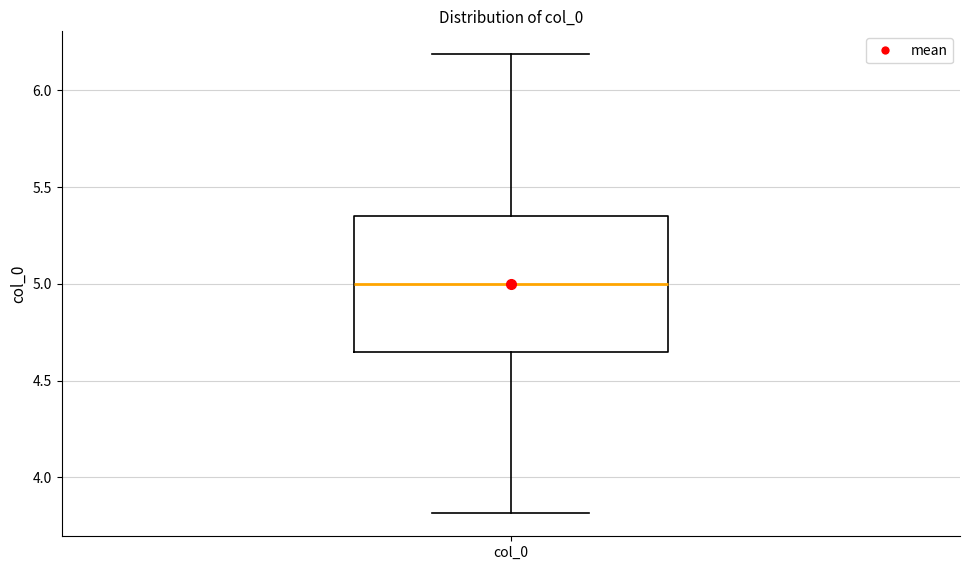

Transcribe this box plot: give where the median line is, the range the box spans, and where the two whiskers end, as read against the y-axis. The values are not printed on the chart, so give them approximately, as read against the axis.

median 5.00, box 4.65 to 5.35, whiskers 3.80 to 6.20